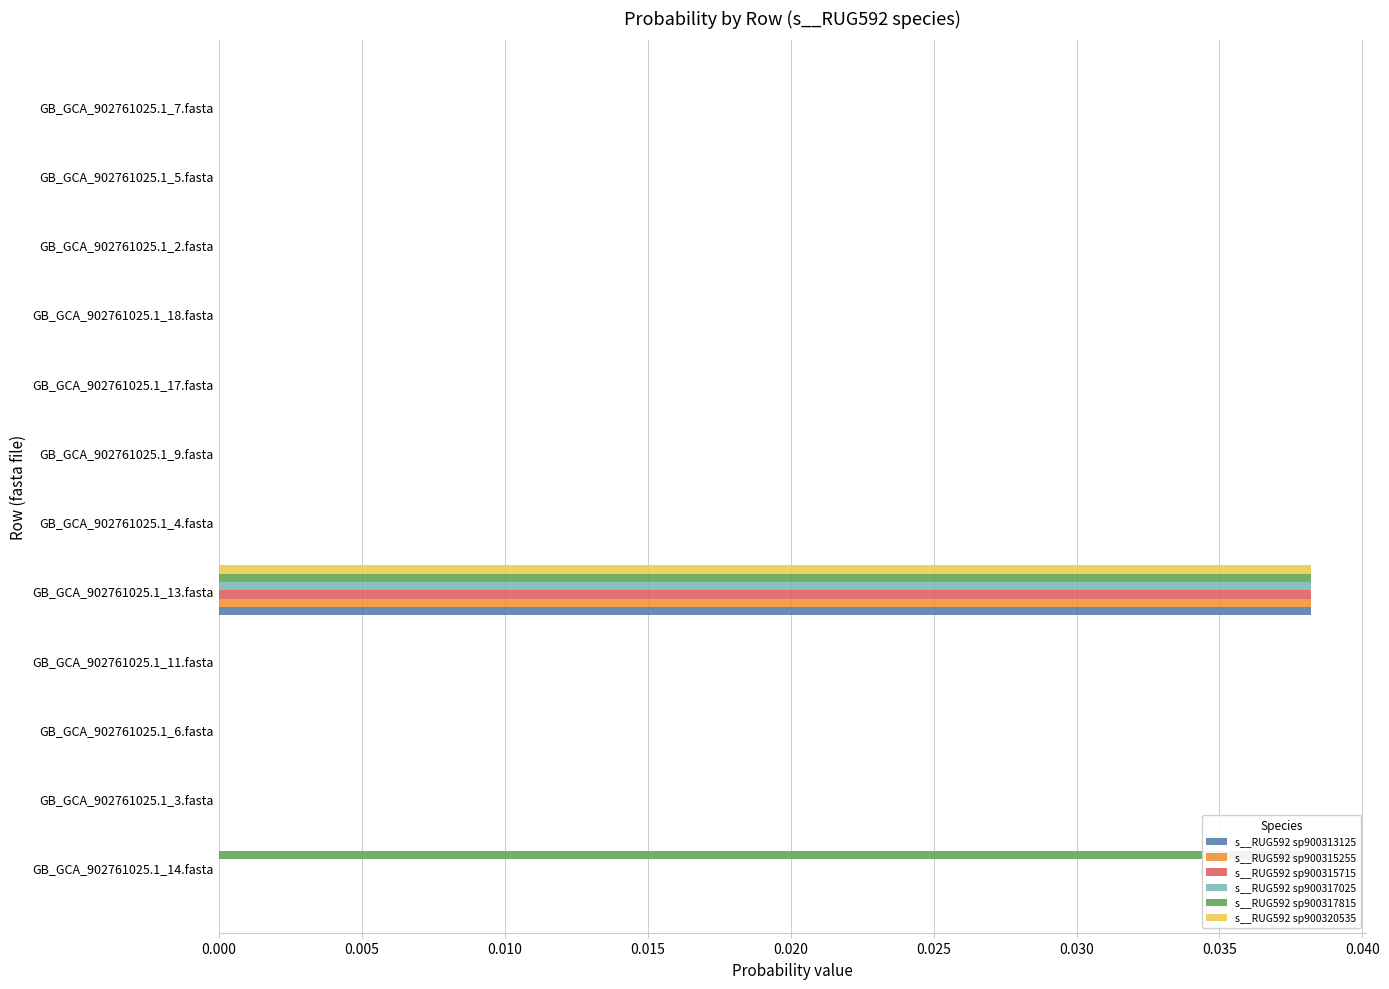

Which series has the largest total across all categories?

s__RUG592 sp900317815